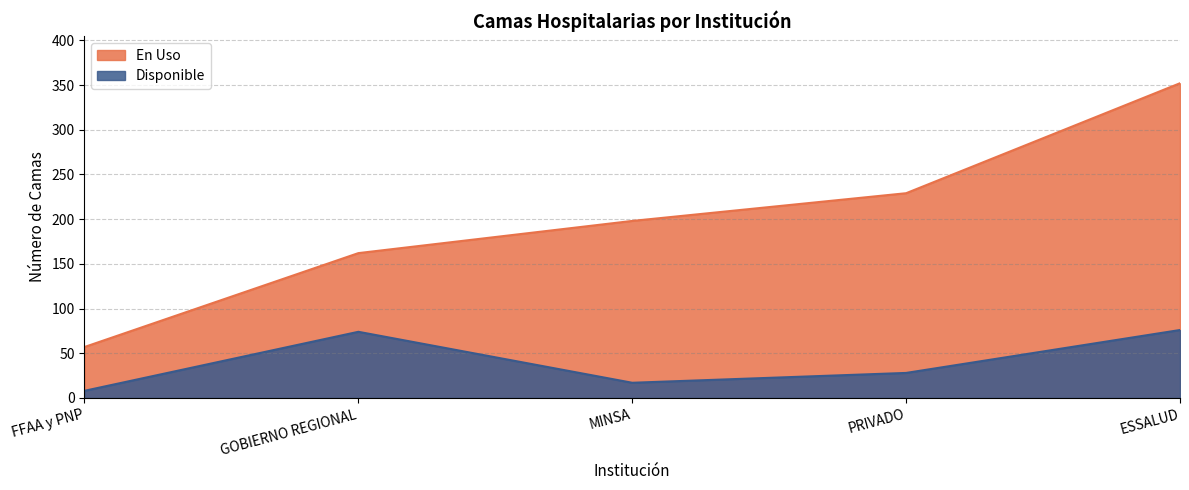

What is the label of the 1st point from the right?

ESSALUD